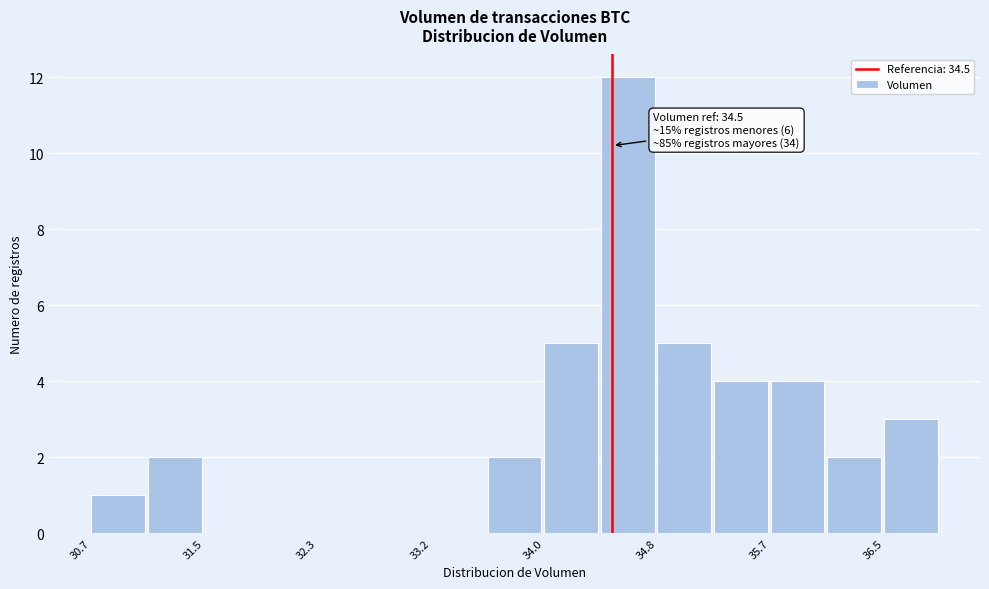

Over which range of the x-axis is the bar tallest?

34.4 to 34.8